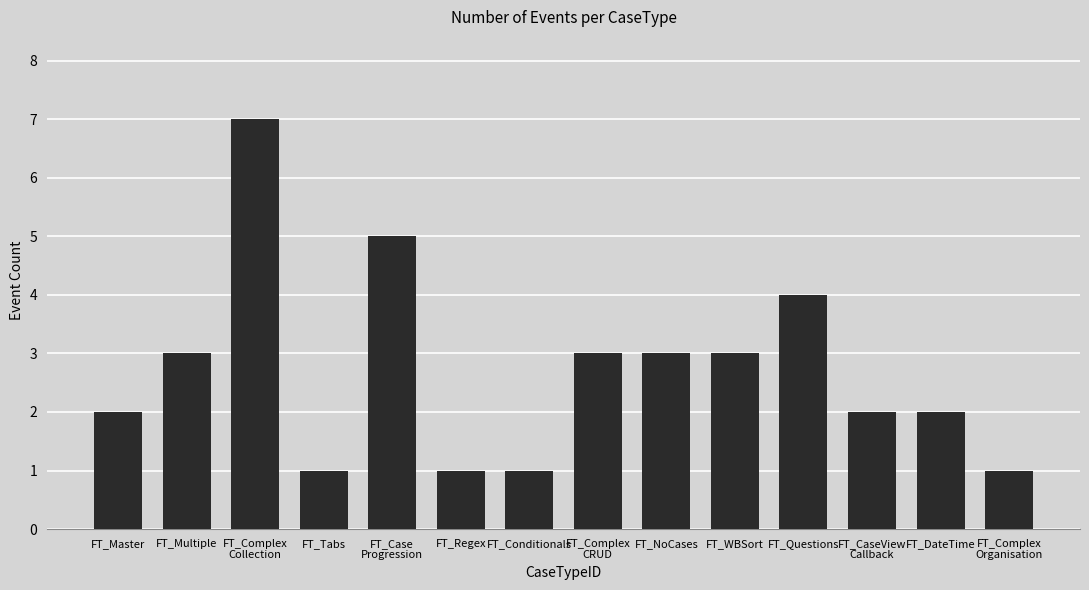

Is it true that the value at FT_WBSort is 4?

False